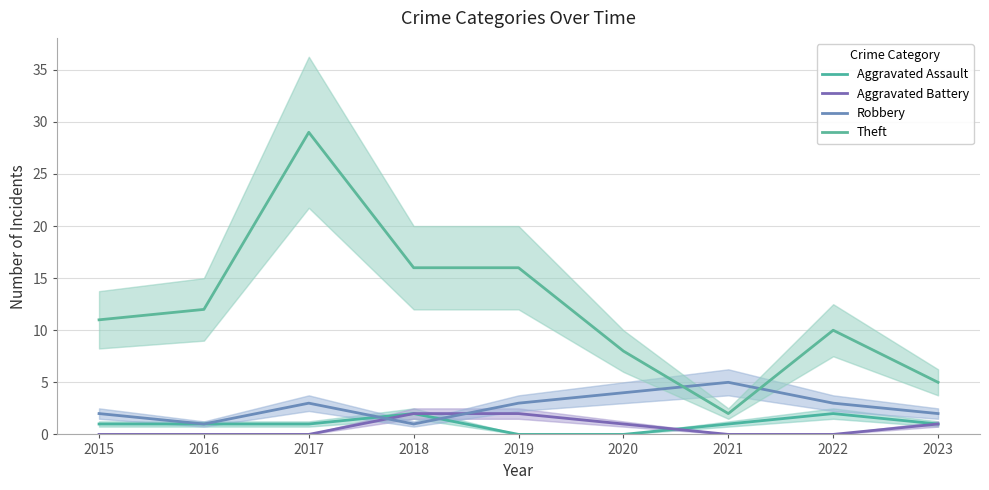

True or false: Theft and Aggravated Assault intersect in this chart.

False